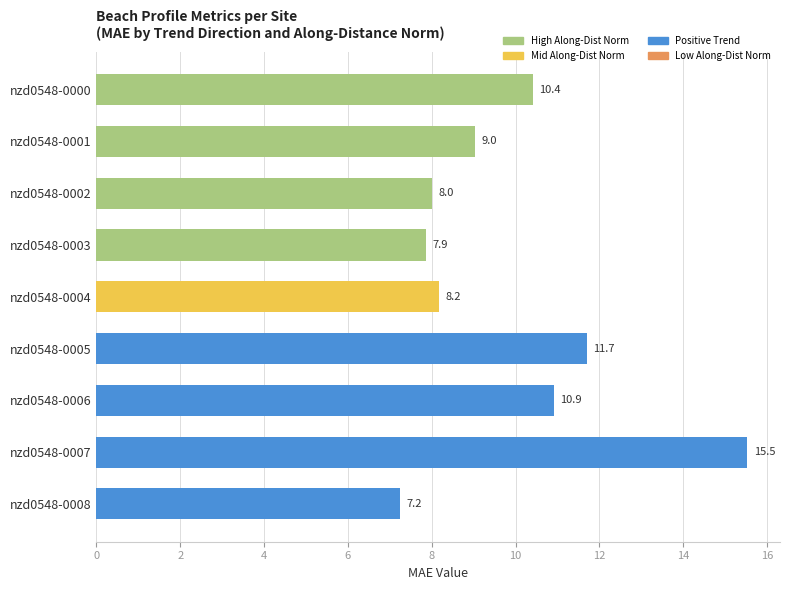

Reading top to bottom, what are all the values shown in this chart?

10.4	9.0	8.0	7.9	8.2	11.7	10.9	15.5	7.2